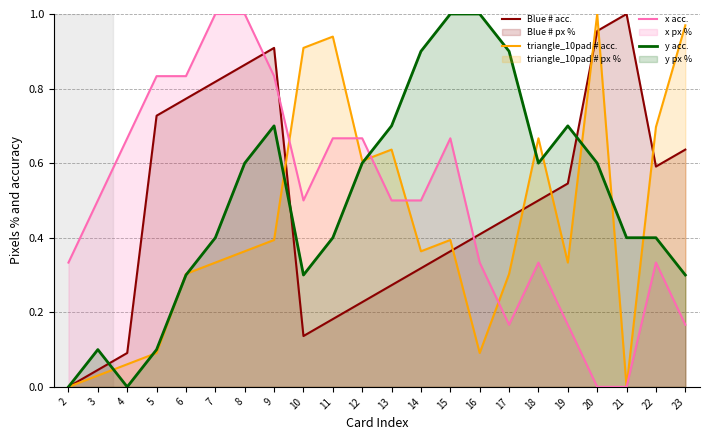

What is the value of the Blue # acc. point at the 6th from the left?

0.8